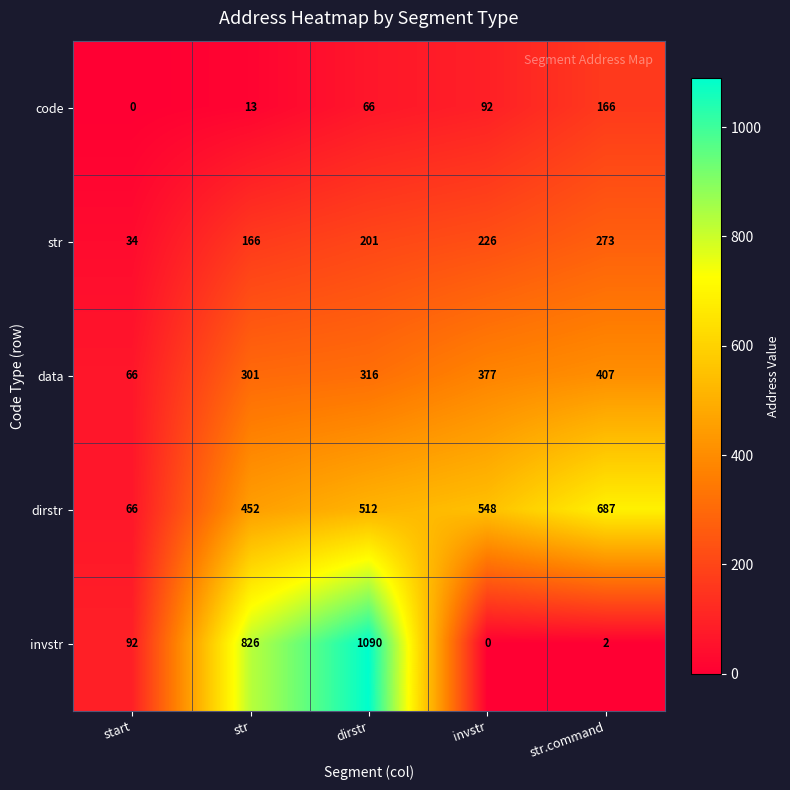

Which series has the widest spread of values?

invstr